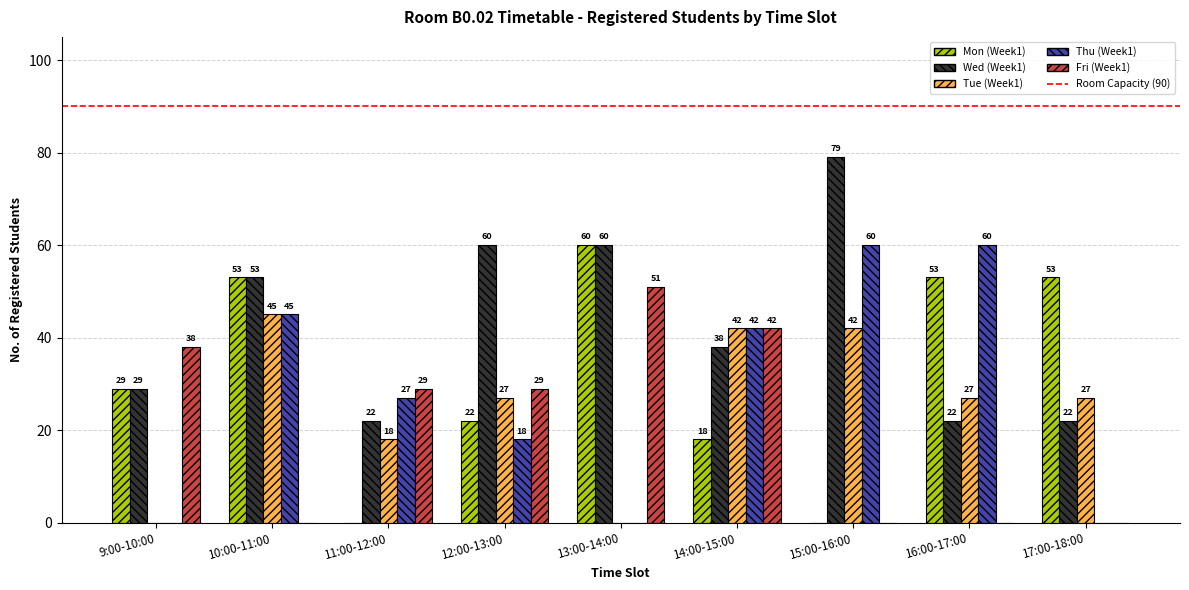

Is the value of Tue (Week1) at 16:00-17:00 greater than the value of Mon (Week1) at 11:00-12:00?

Yes